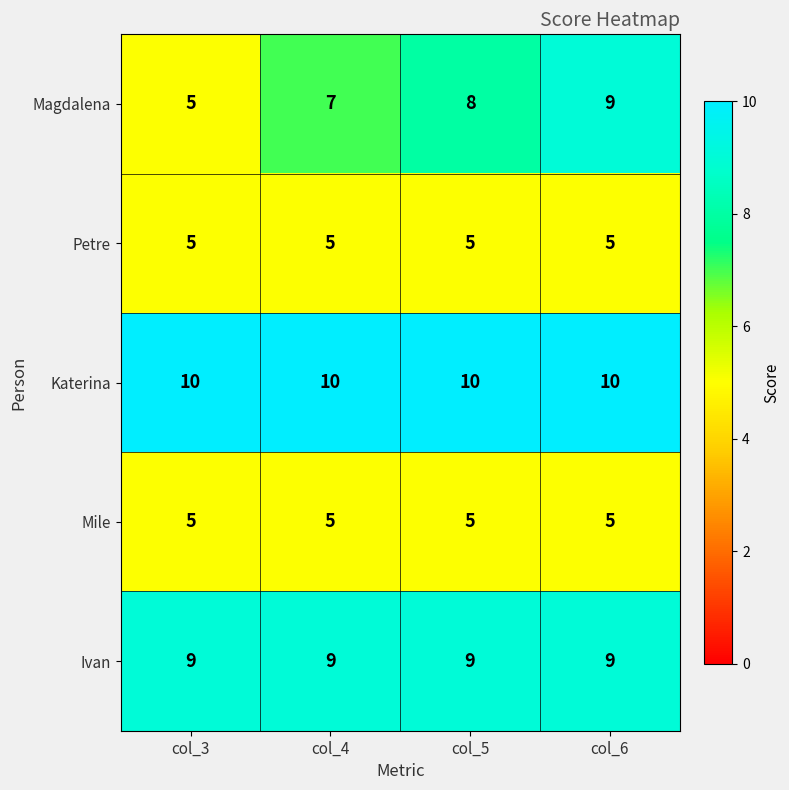

How many Magdalena values are between 7 and 9?

3